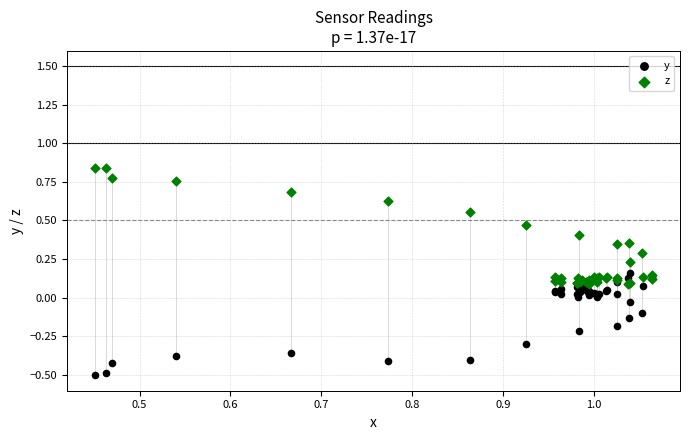

Which series reaches the maximum Y coordinate?

z